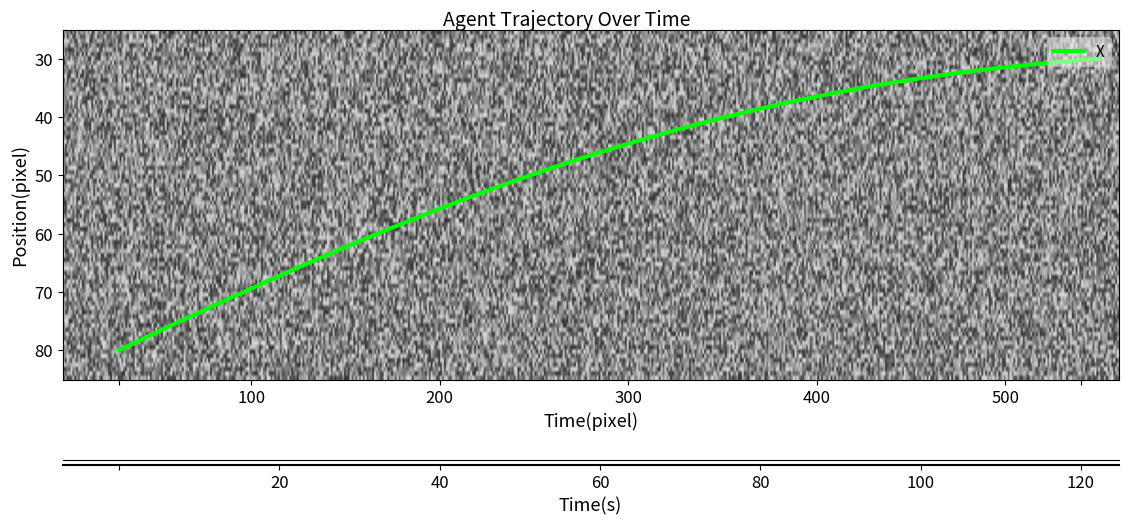

What is the greatest value displayed?

80.0